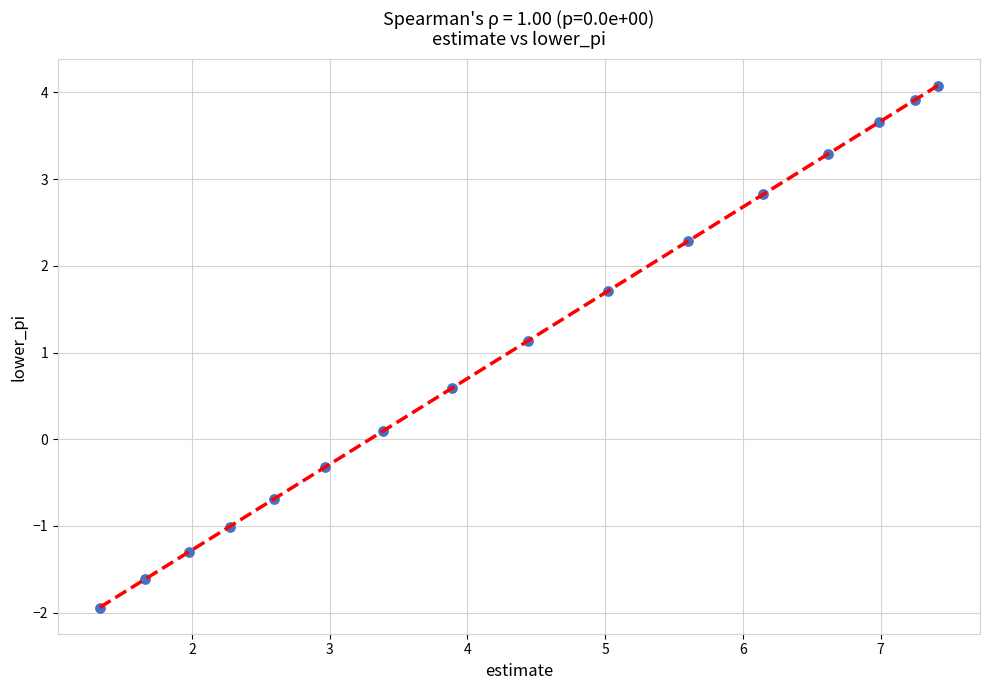

What Y value in the scatter plot is closest to 1?

1.1